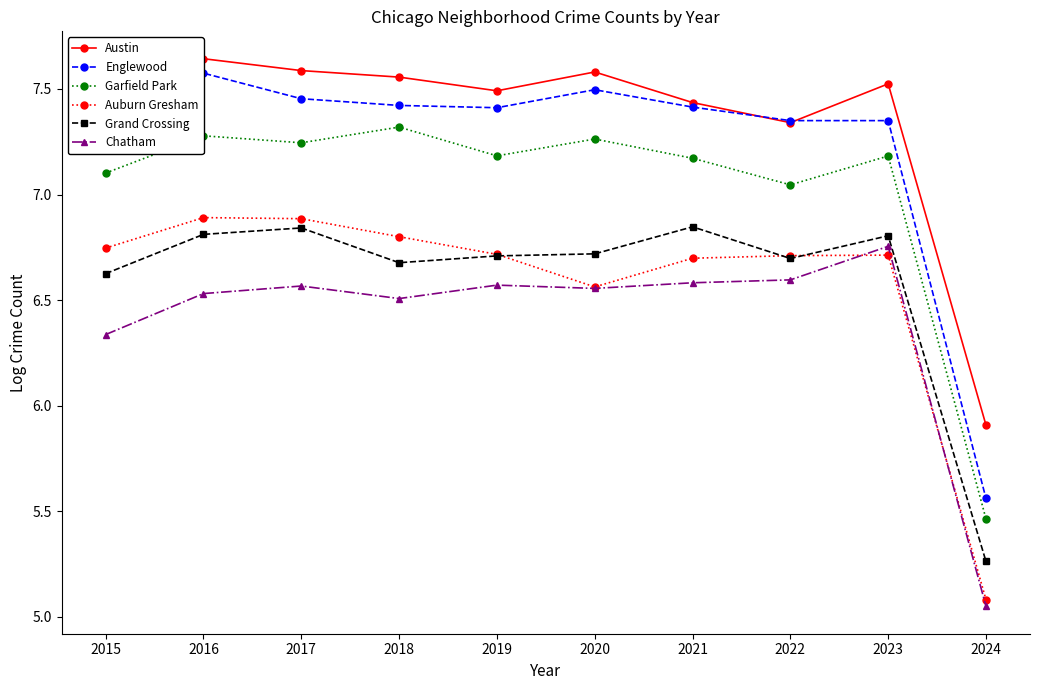

True or false: Chatham and Grand Crossing intersect in this chart.

False